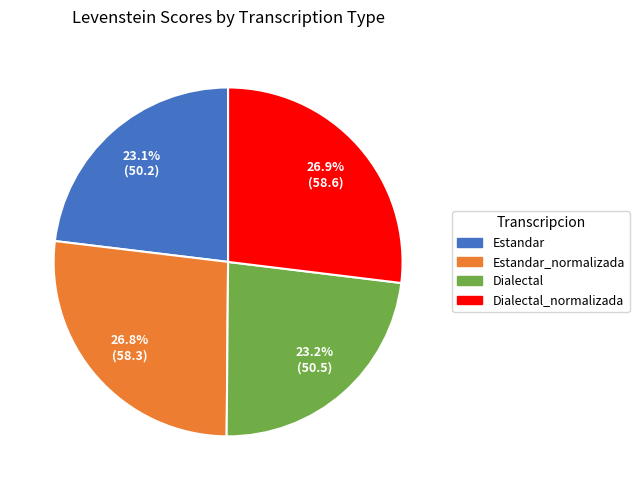

To the nearest percent, what percentage of the pie is Dialectal_normalizada?

27%